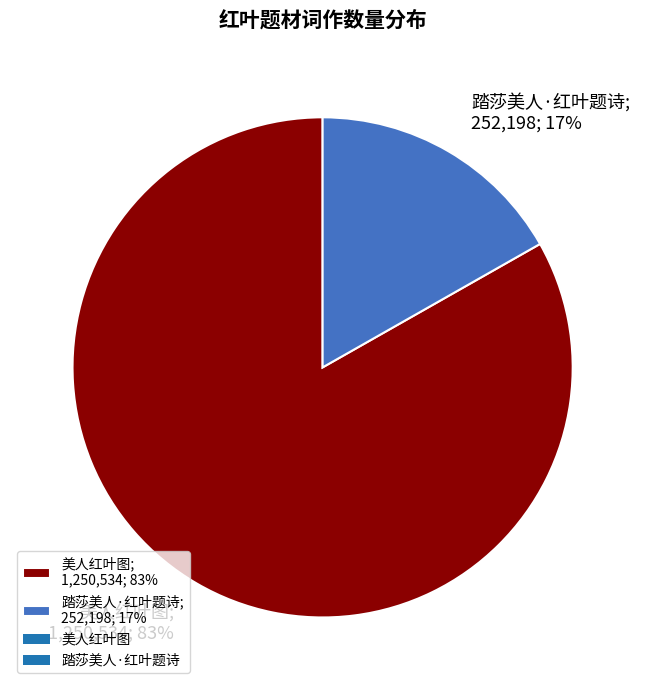

Count the number of slices in the pie.

2